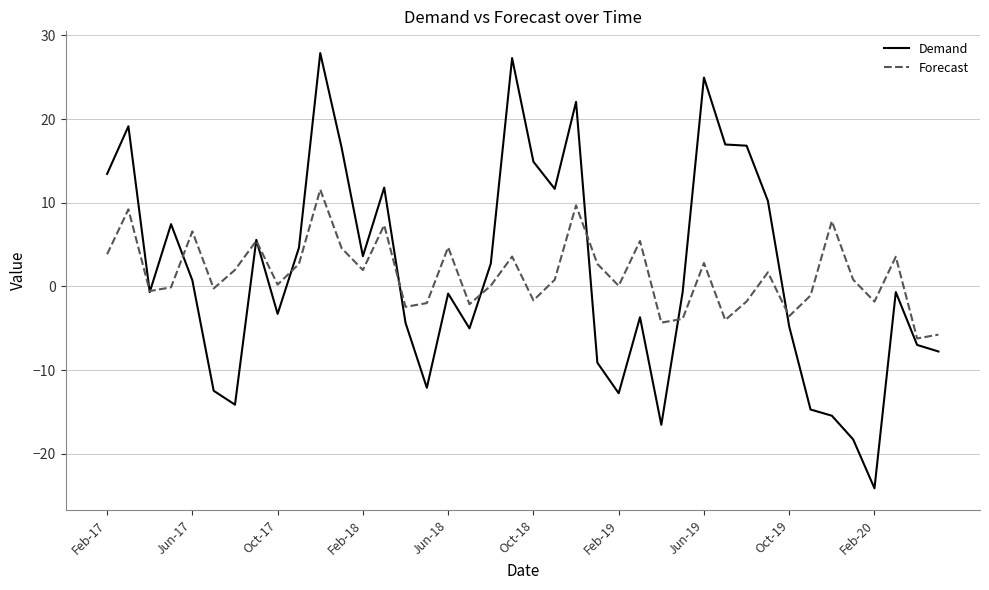

What is the smallest value displayed?

-24.1